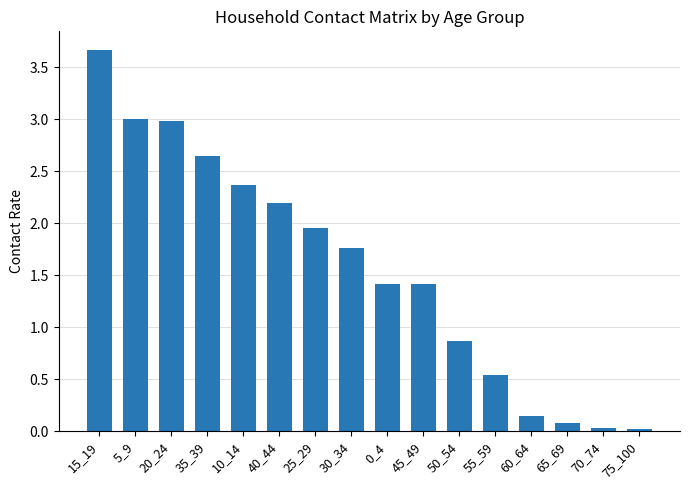

Are the bars grouped side by side (vs. stacked)?

No